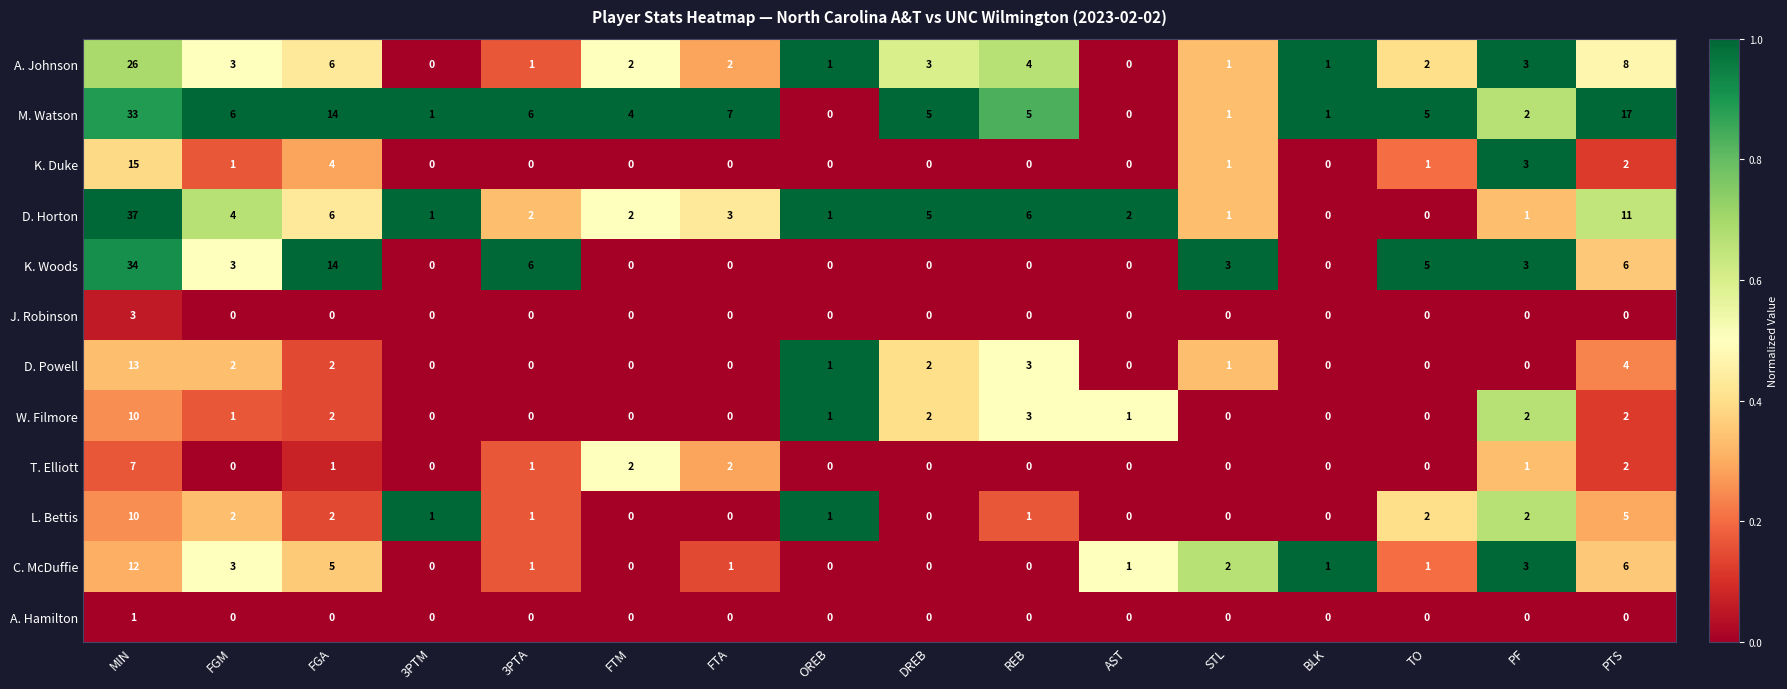

At which category is the sum across all series the highest?

MIN